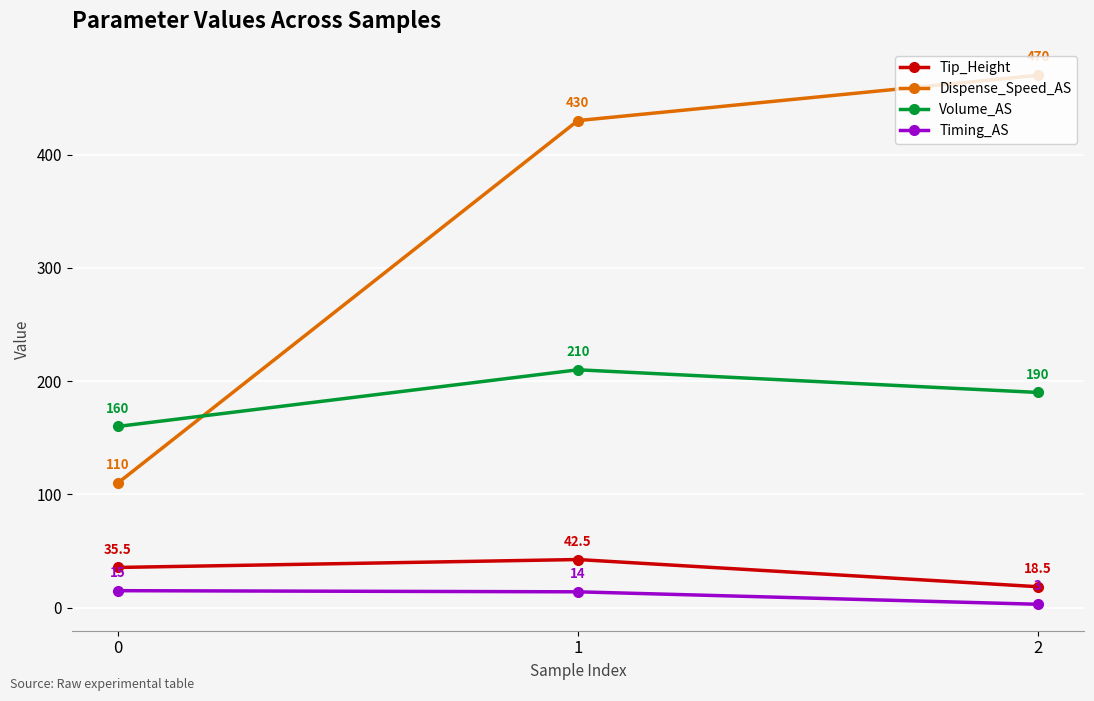

Which series changed the most between 1 and 2?

Dispense_Speed_AS